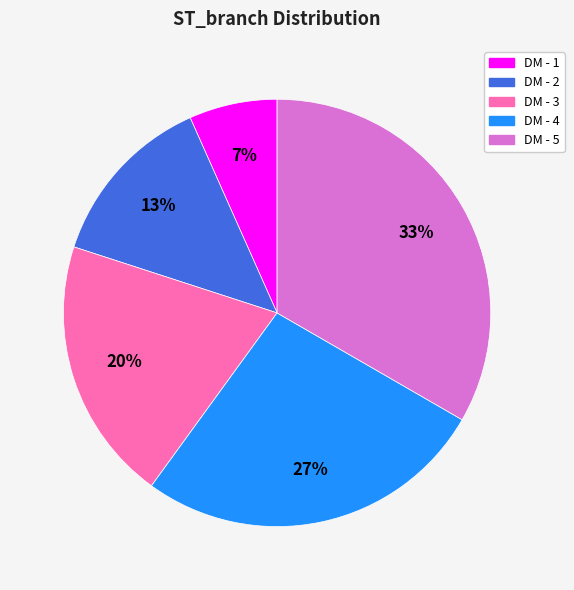

How many slices are in this pie chart?

5